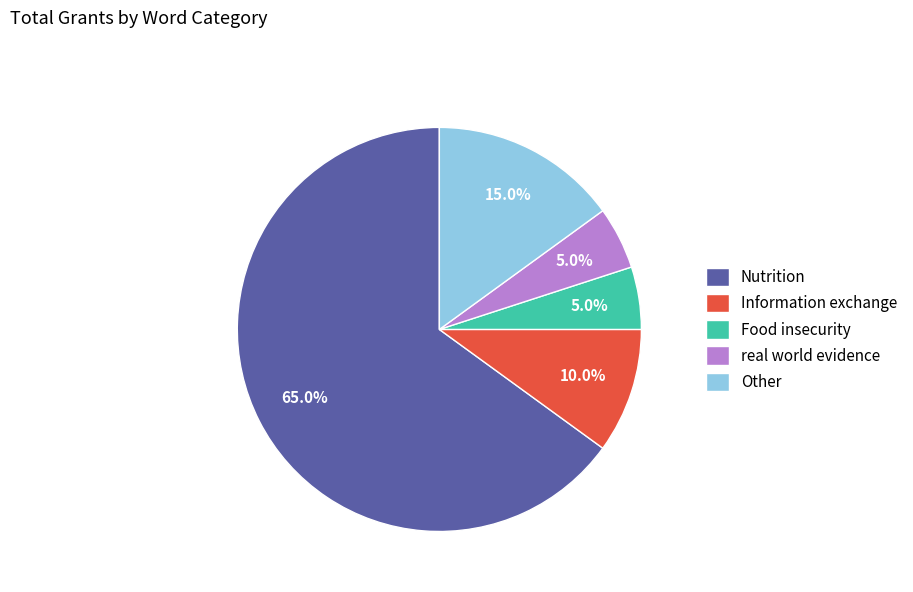

Which category has the biggest portion of the pie?

Nutrition